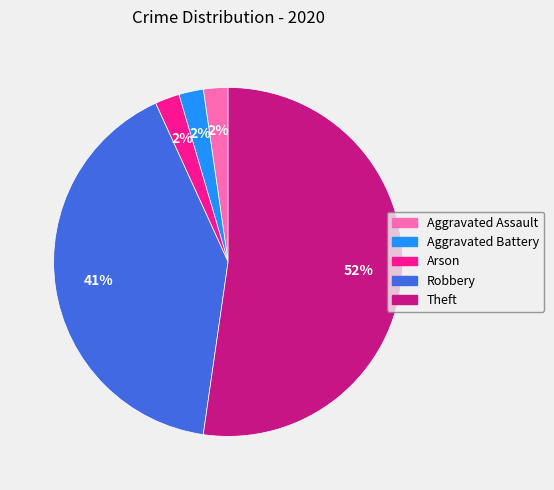

What is the majority slice?

Theft